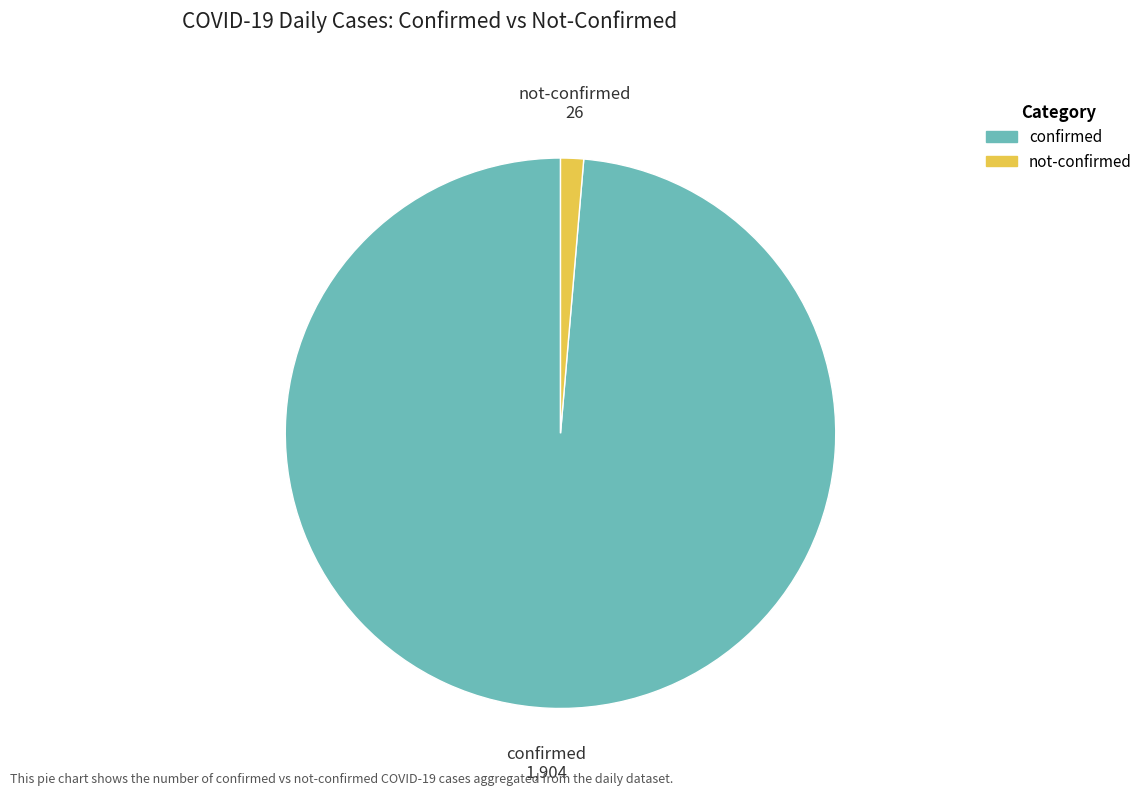

The confirmed slice represents 89% of the pie. True or false?

False